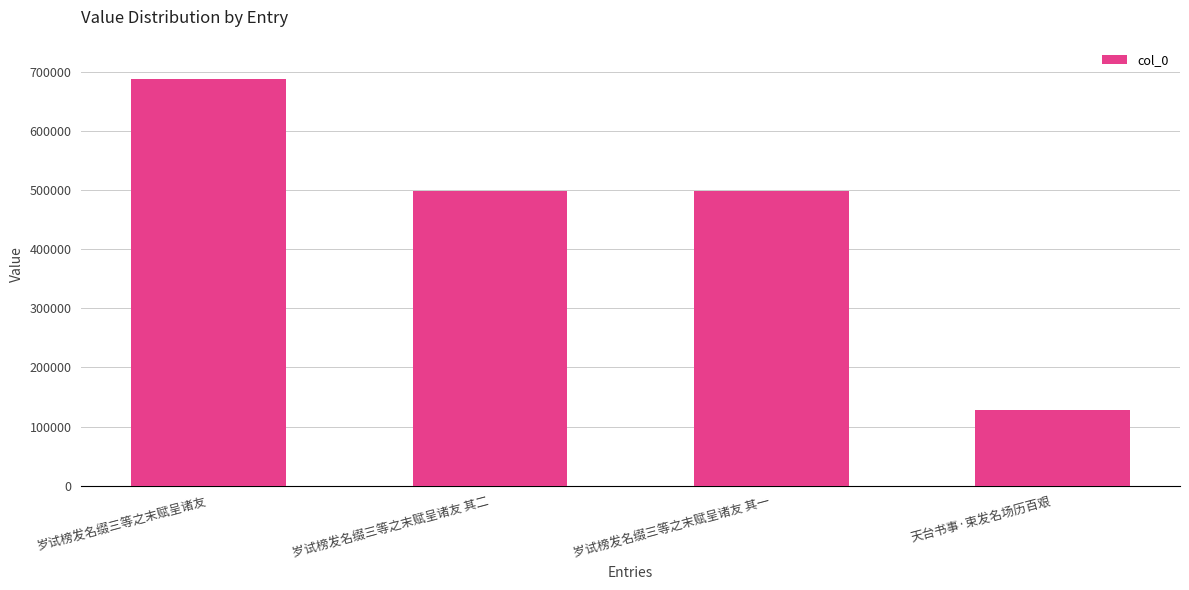

The value at 岁试榜发名缀三等之末赋呈诸友 is 172078. True or false?

False